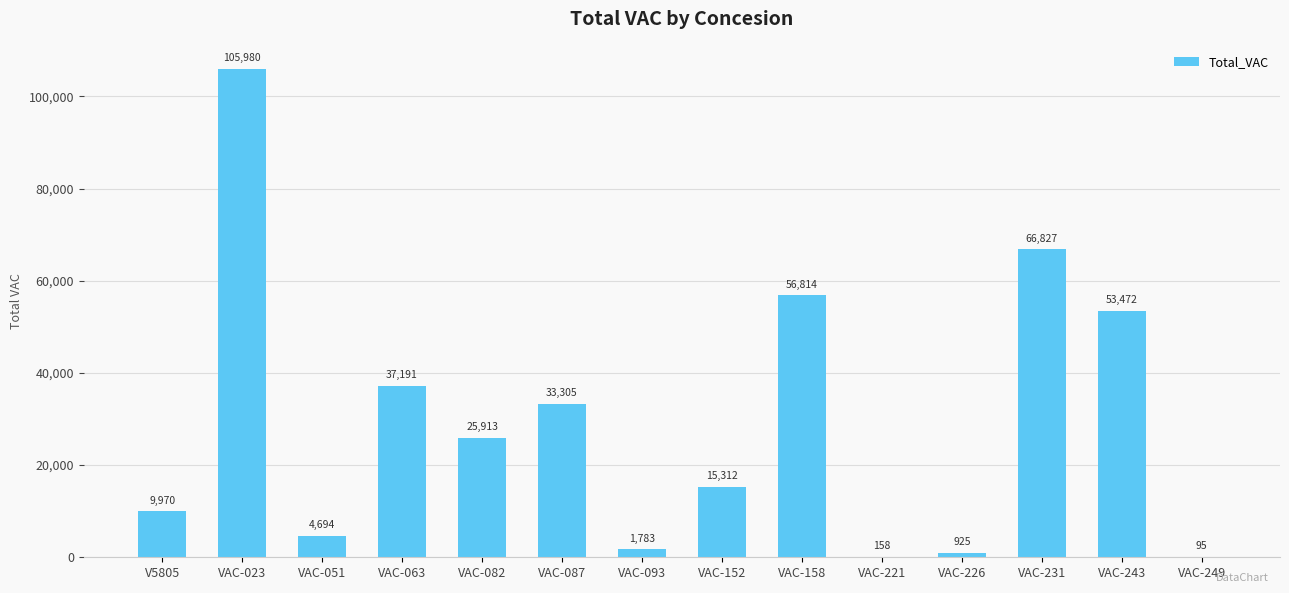

What is the change in value from VAC-023 to VAC-093?

-104197